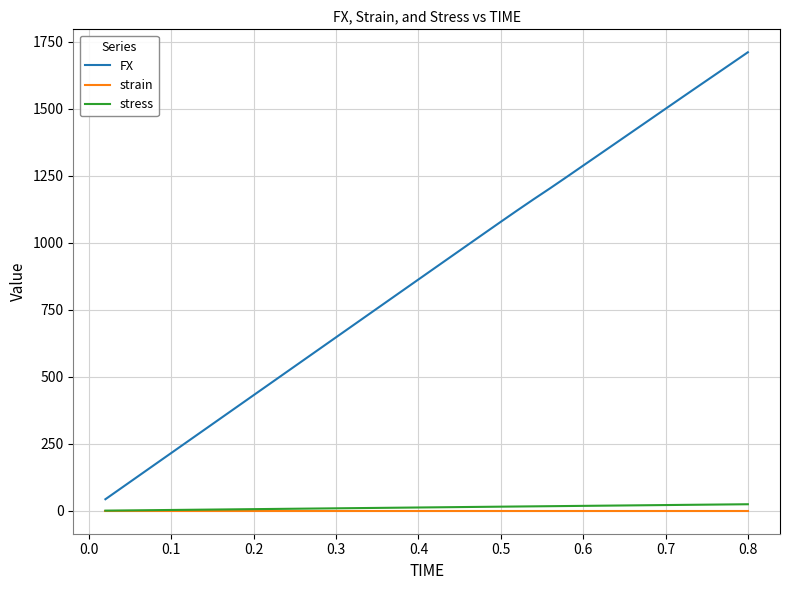

True or false: FX and strain intersect in this chart.

False